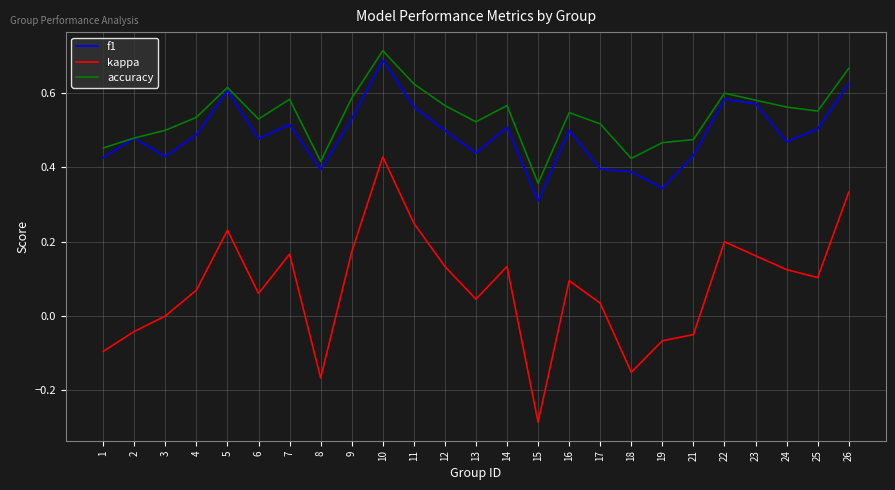

The value of f1 at 15 is 0.2. True or false?

False